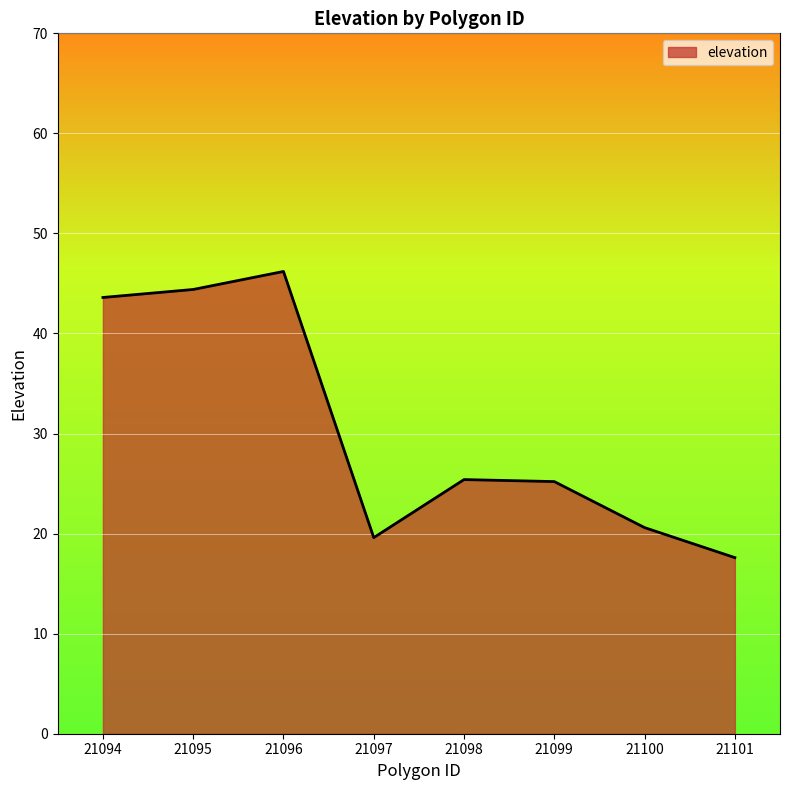

Between 21096 and 21101, which is larger?

21096